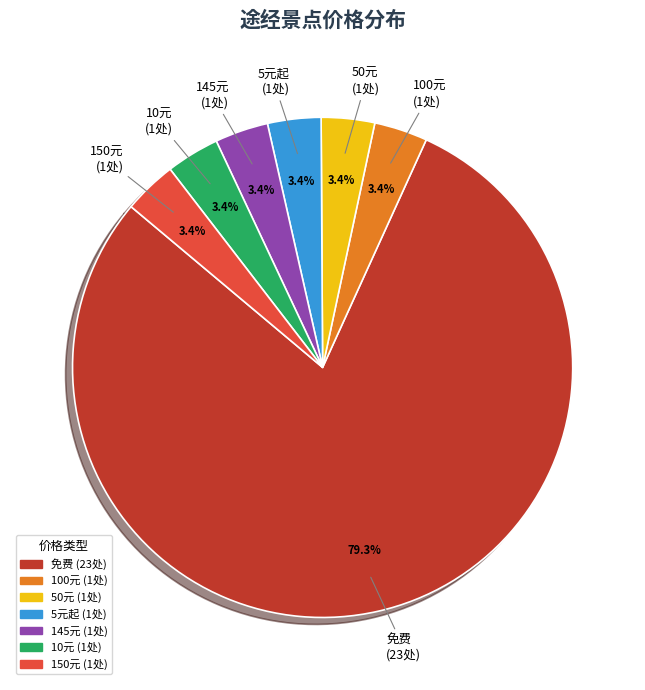

How much of the chart is everything except 100元?

96.6%